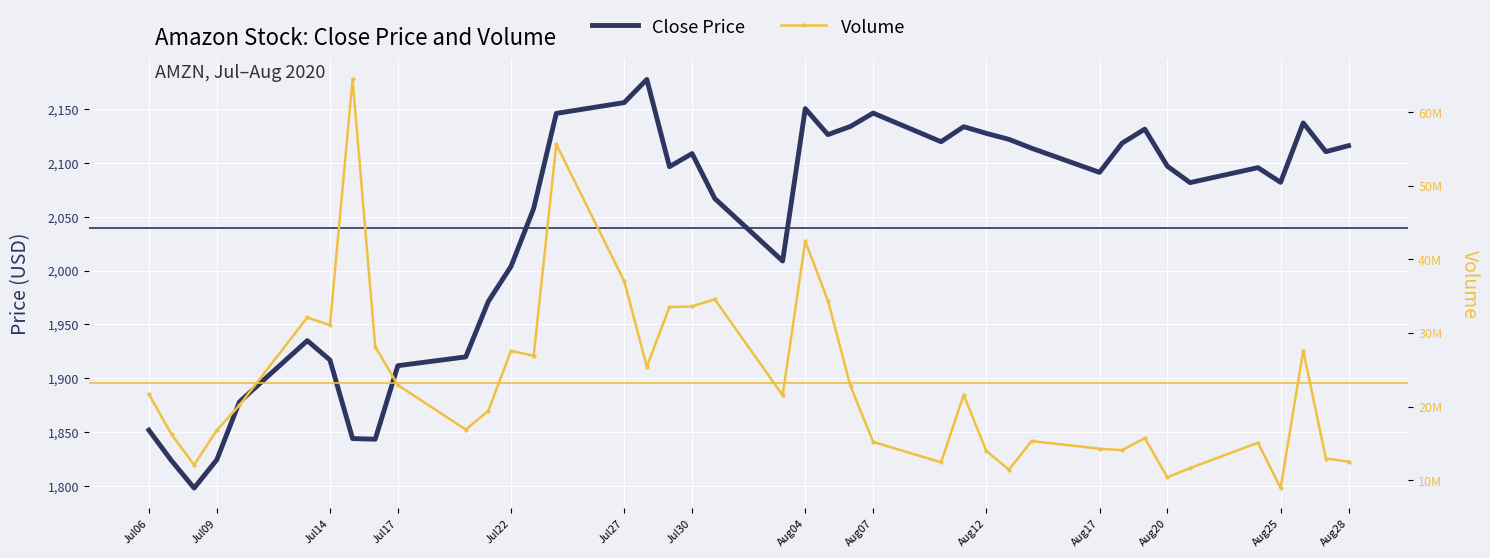

What is the average value of the Volume series?

23278455.1